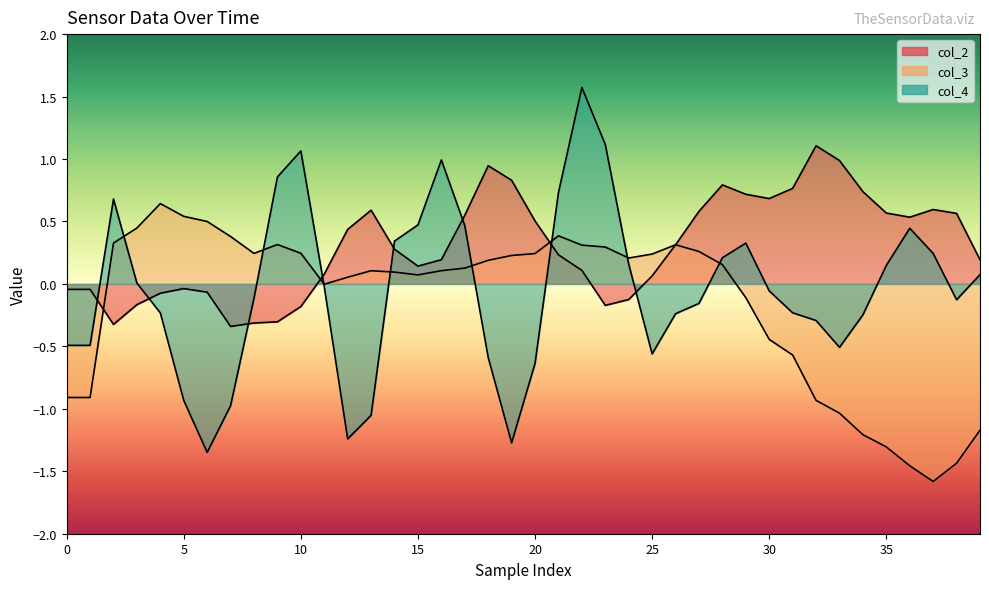

What are all the series names shown in the legend?

col_2, col_3, col_4